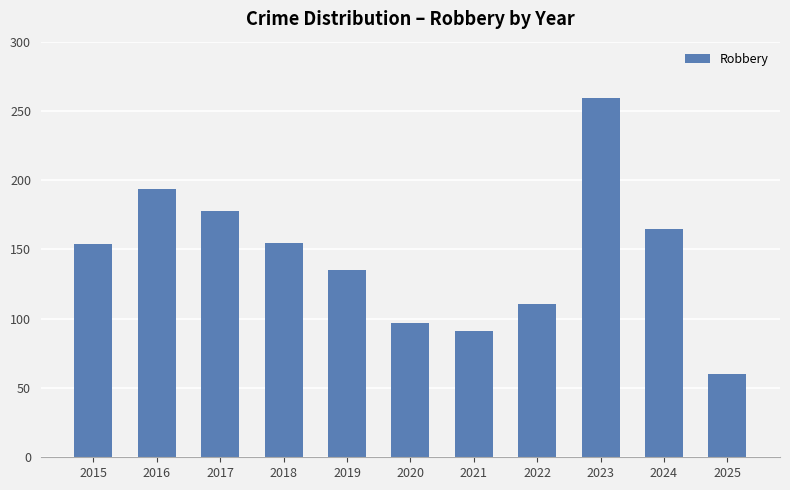

The value at 2023 is 259. True or false?

True